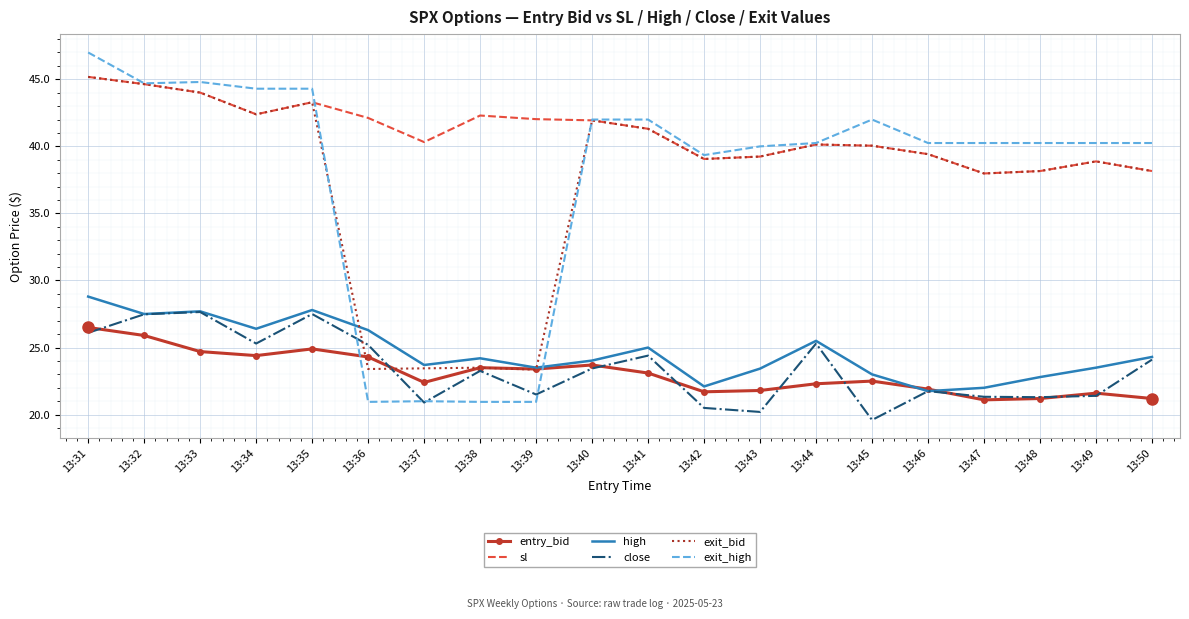

At which category does entry_bid reach its first local valley?

13:34